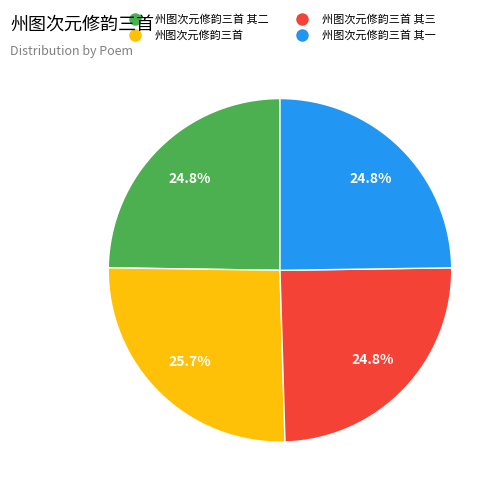

Which has a higher value, 州图次元修韵三首 or 州图次元修韵三首 其三?

州图次元修韵三首